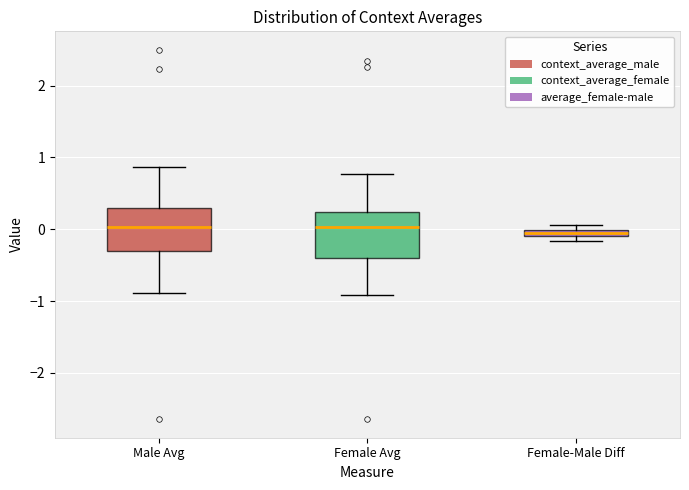

Where does the median line of the box for Male Avg sit on the y-axis? The values are not printed on the chart, so give them approximately, as read against the axis.

0.0